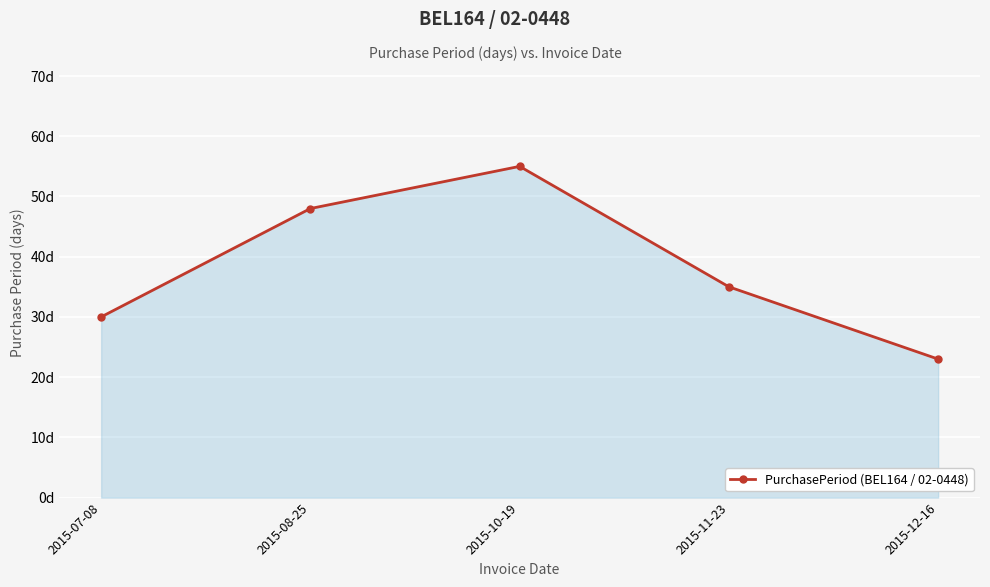

Does the chart display data point markers on the line(s)?

Yes